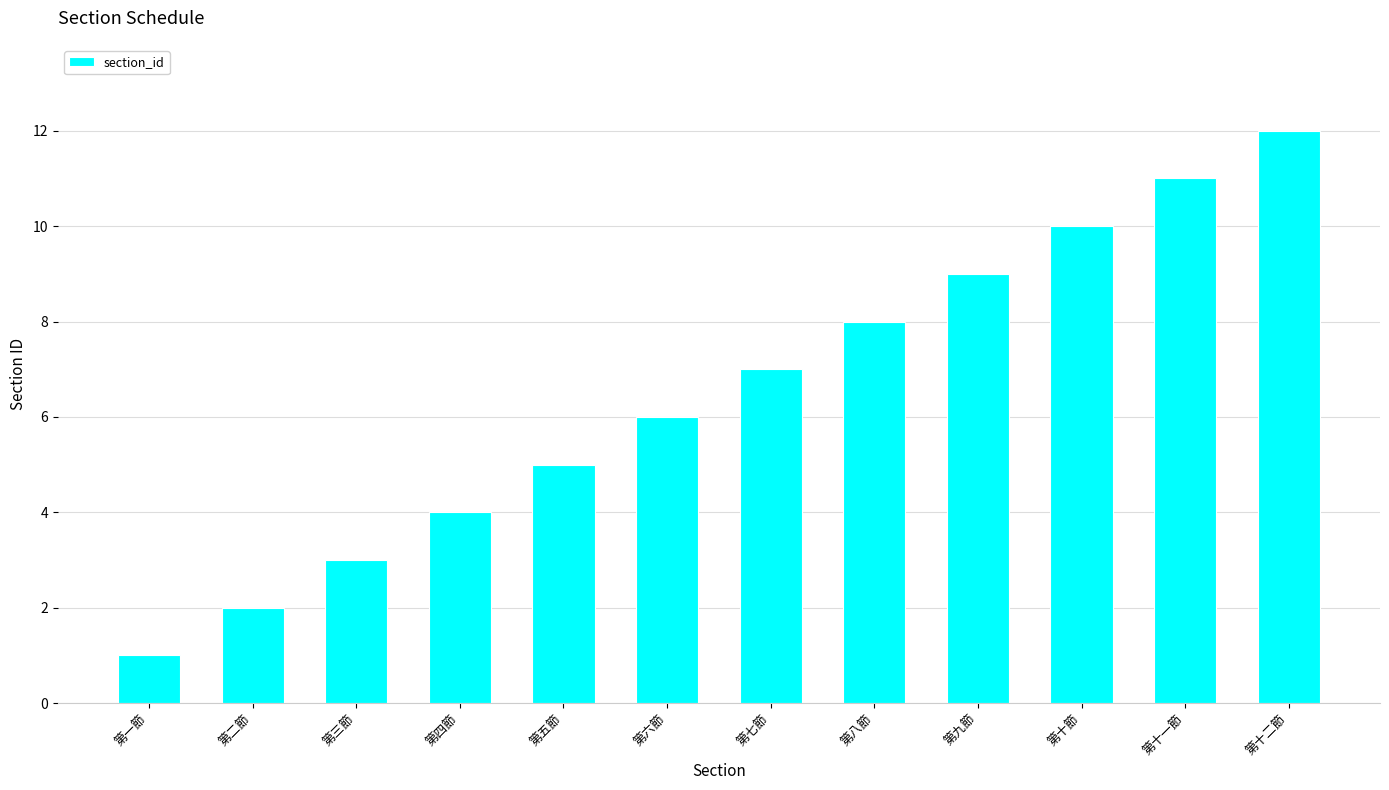

Read the value at 第十一節.

11